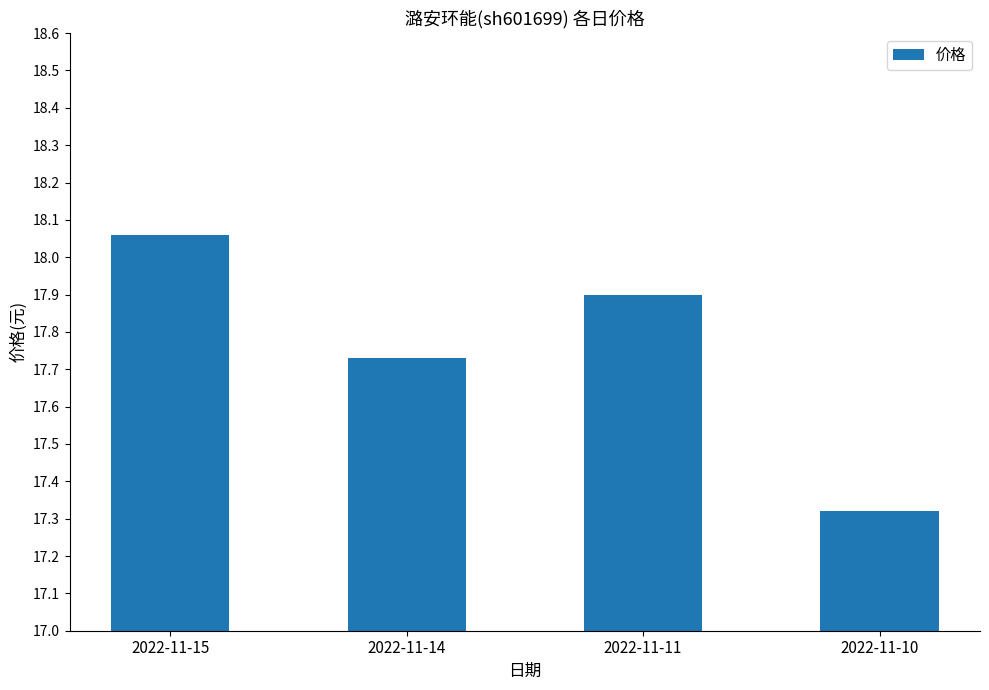

Between 2022-11-10 and 2022-11-14, which is larger?

2022-11-14